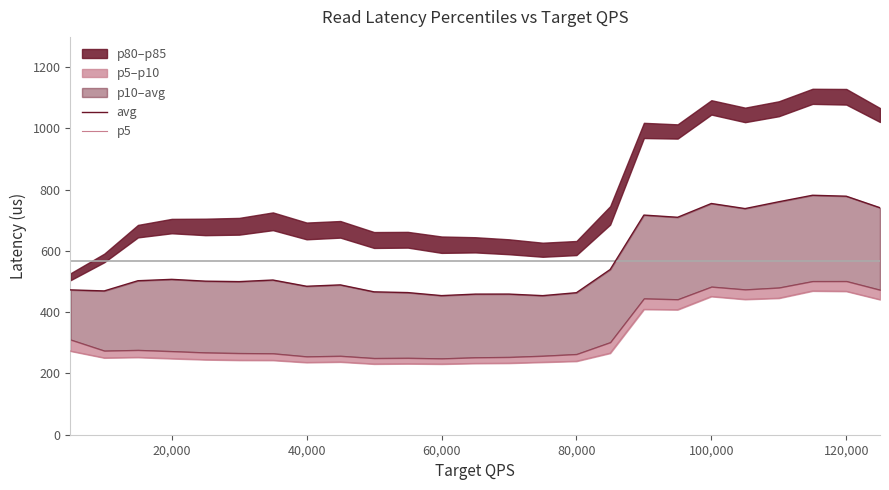

Where is the first local maximum for p5?

40,000